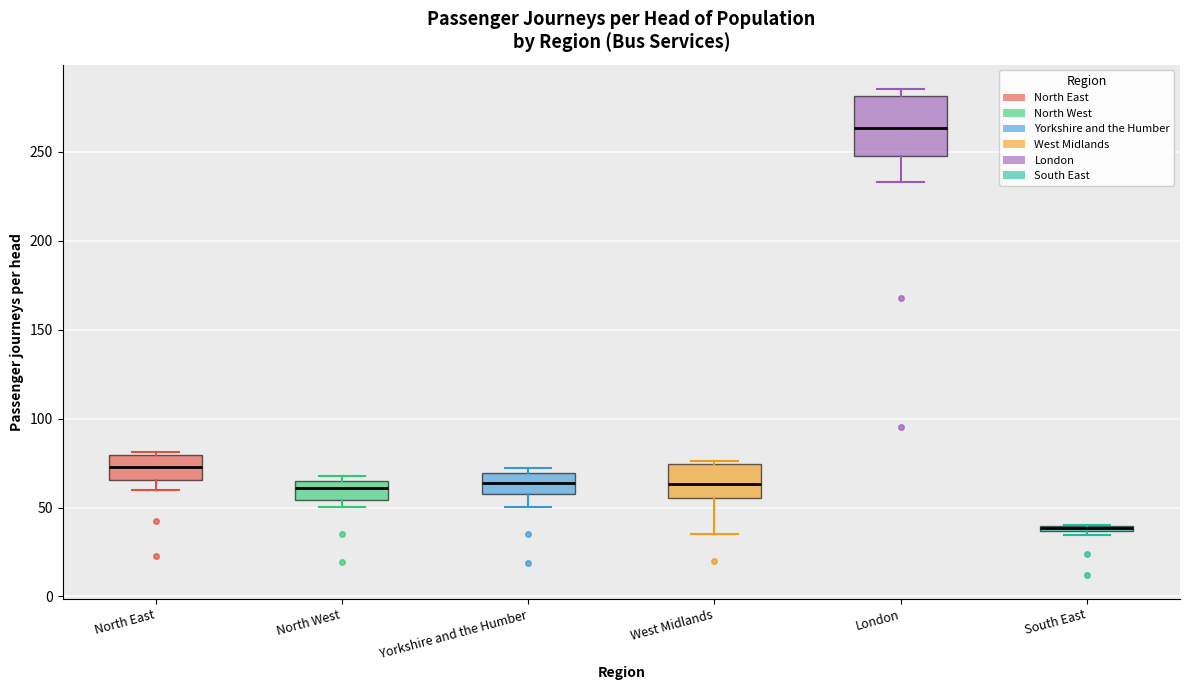

Which box is the tallest, from its lower edge to its upper edge?

London